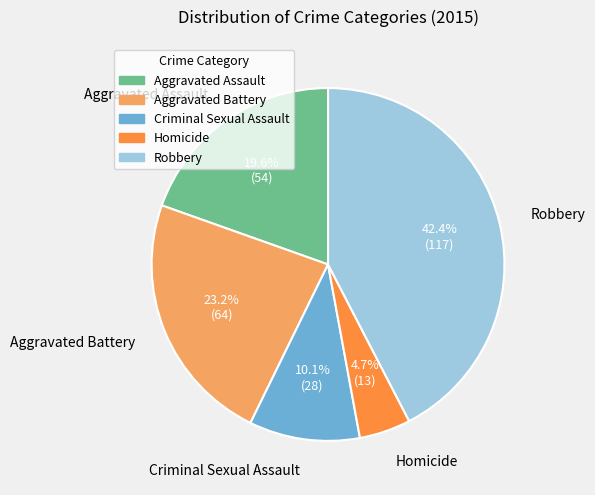

True or false: Criminal Sexual Assault accounts for 10% of the total.

True